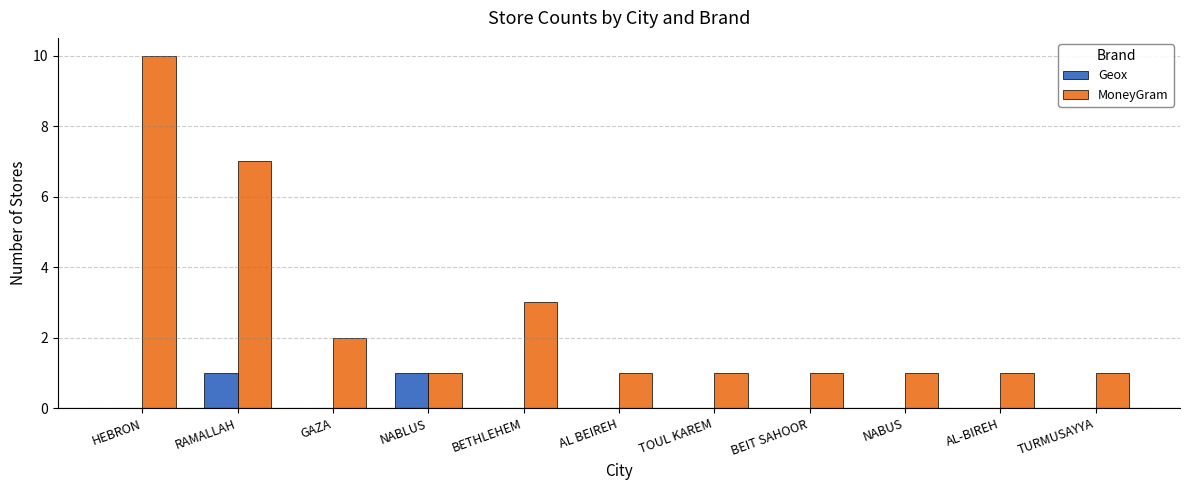

Reading left to right, list all the values displayed in this chart.

Geox: 0	1	0	1	0	0	0	0	0	0	0
MoneyGram: 10	7	2	1	3	1	1	1	1	1	1